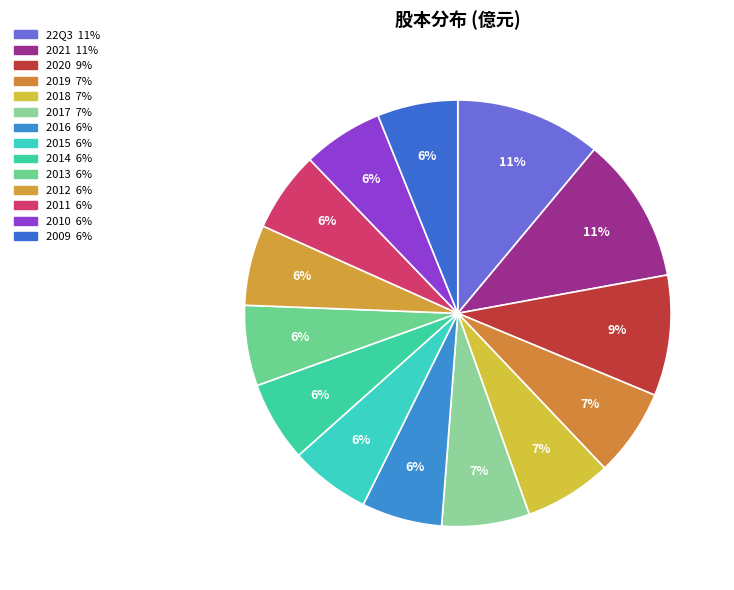

To the nearest percent, what percentage of the pie is 2017?

7%